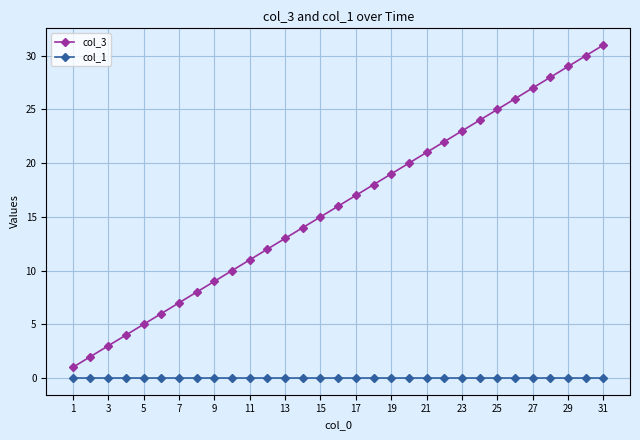

Which series has the largest total across all categories?

col_3